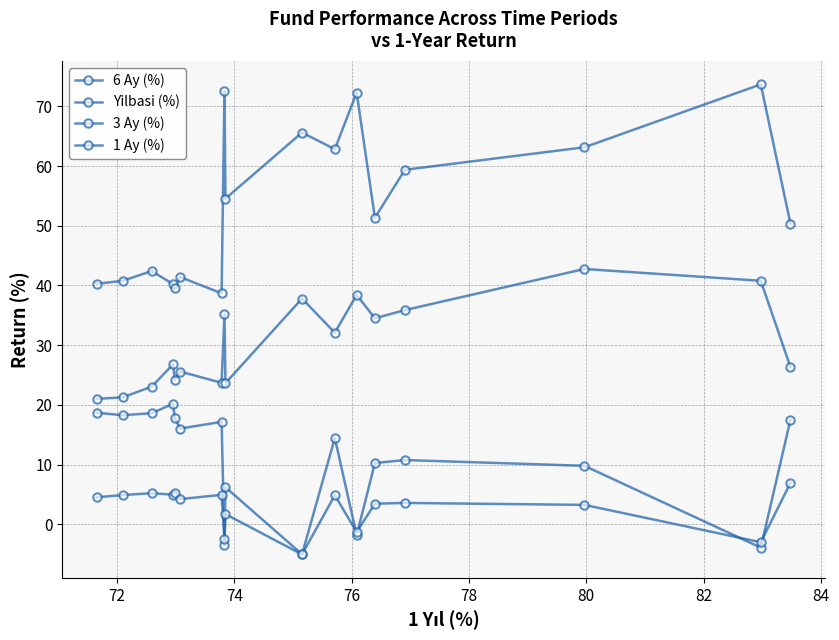

Where is the first local minimum for 1 Ay (%)?

76